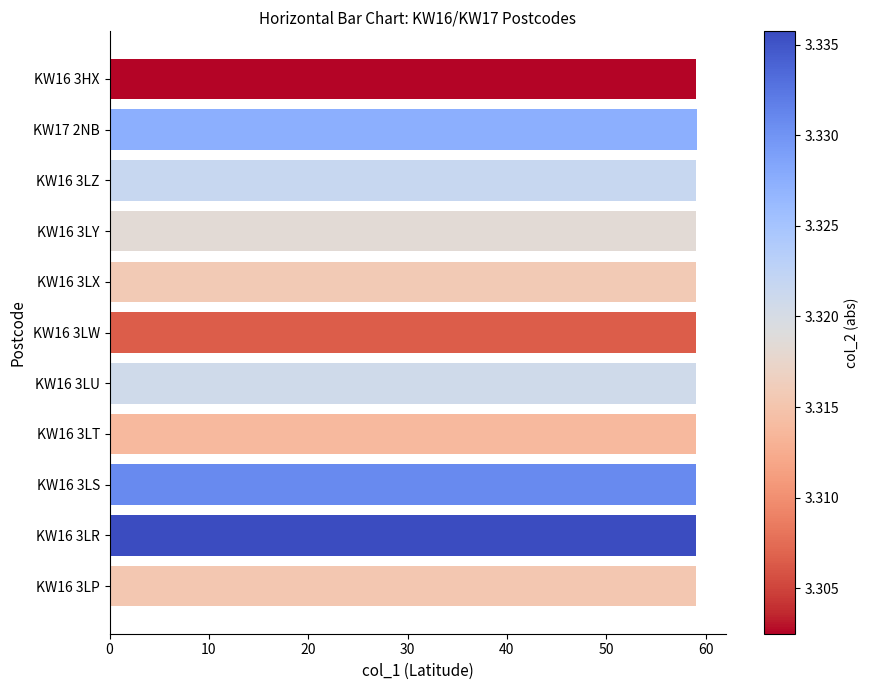

How many data points does each series have?

11